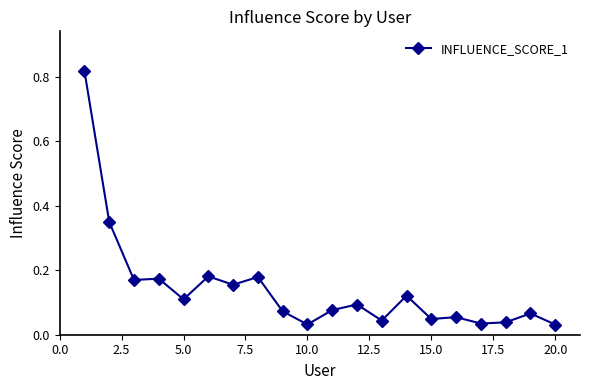

True or false: the data has more than 0 interior local peaks.

True